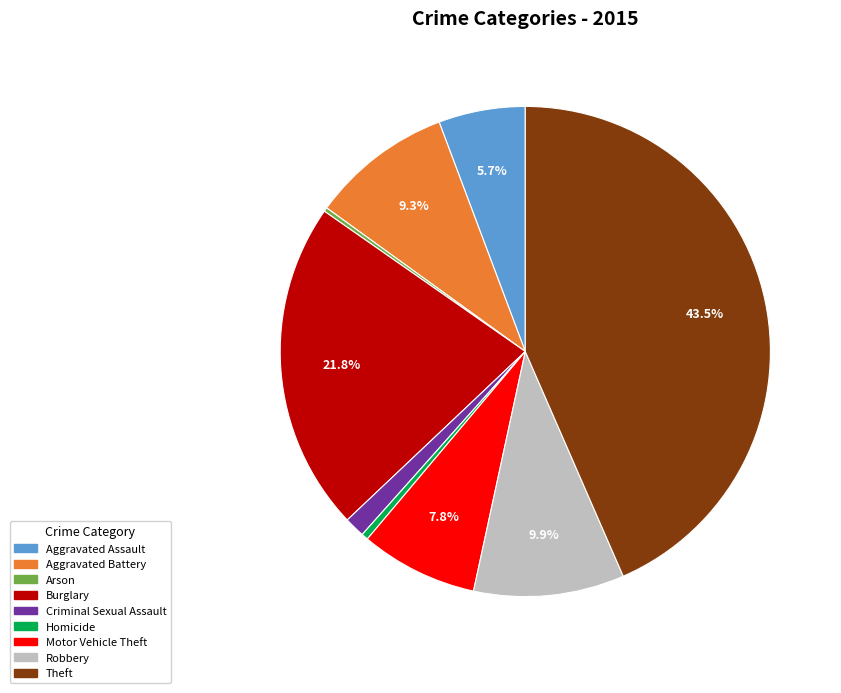

To the nearest percent, what is the difference between the Aggravated Assault and Burglary slice percentages?

16%